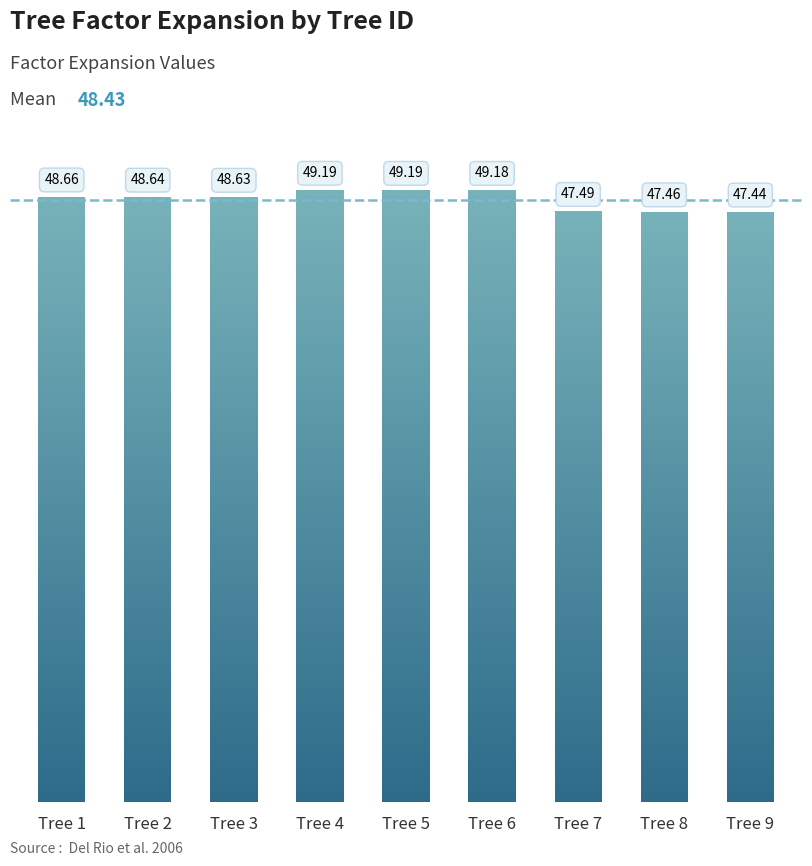

How many values are below 48?

3